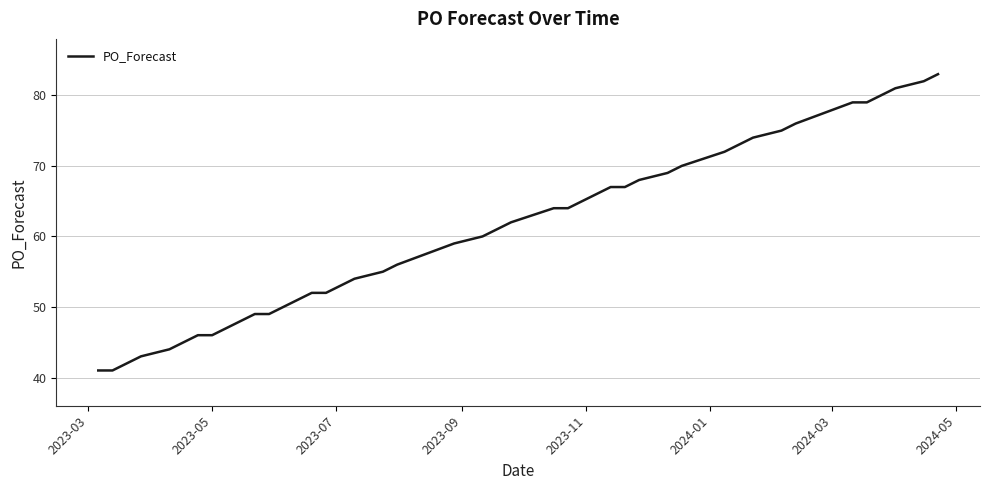

What is the difference between the maximum and minimum values?

42